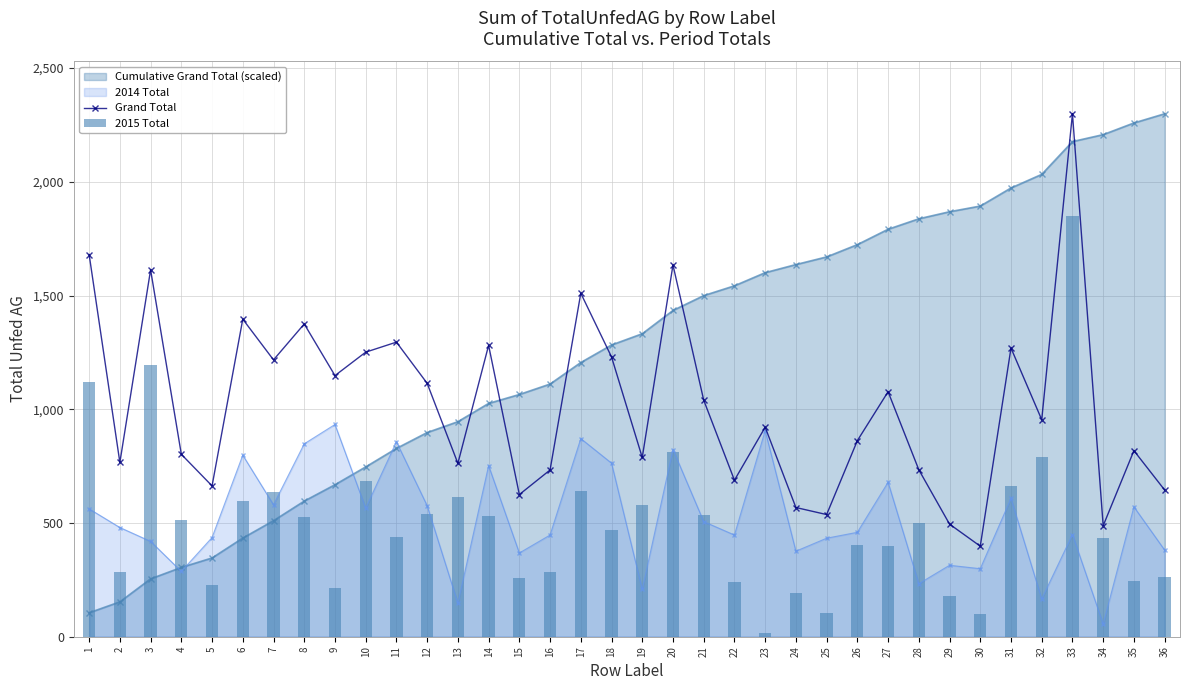

Read the Cumulative Grand Total (scaled) value at 21.

1499.6